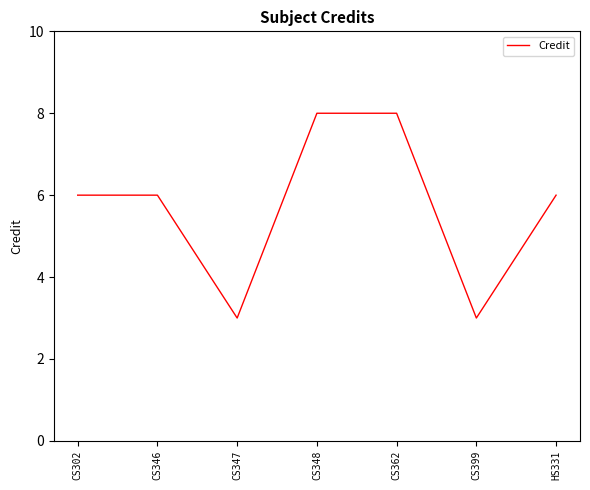

True or false: the data shows 8 at CS362.

True